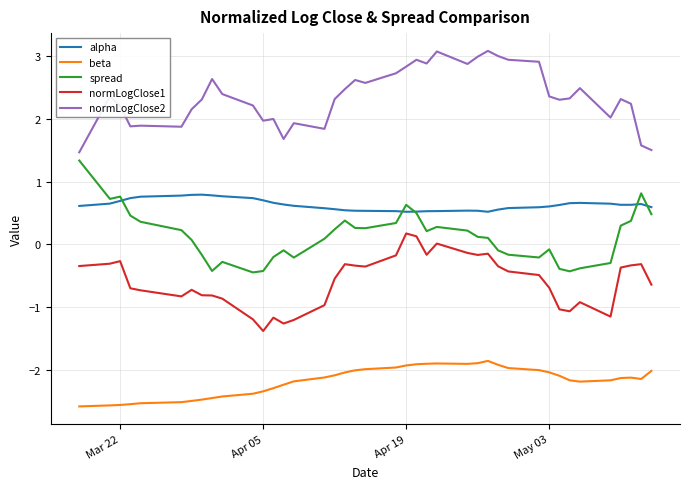

What is the greatest value displayed?

3.1